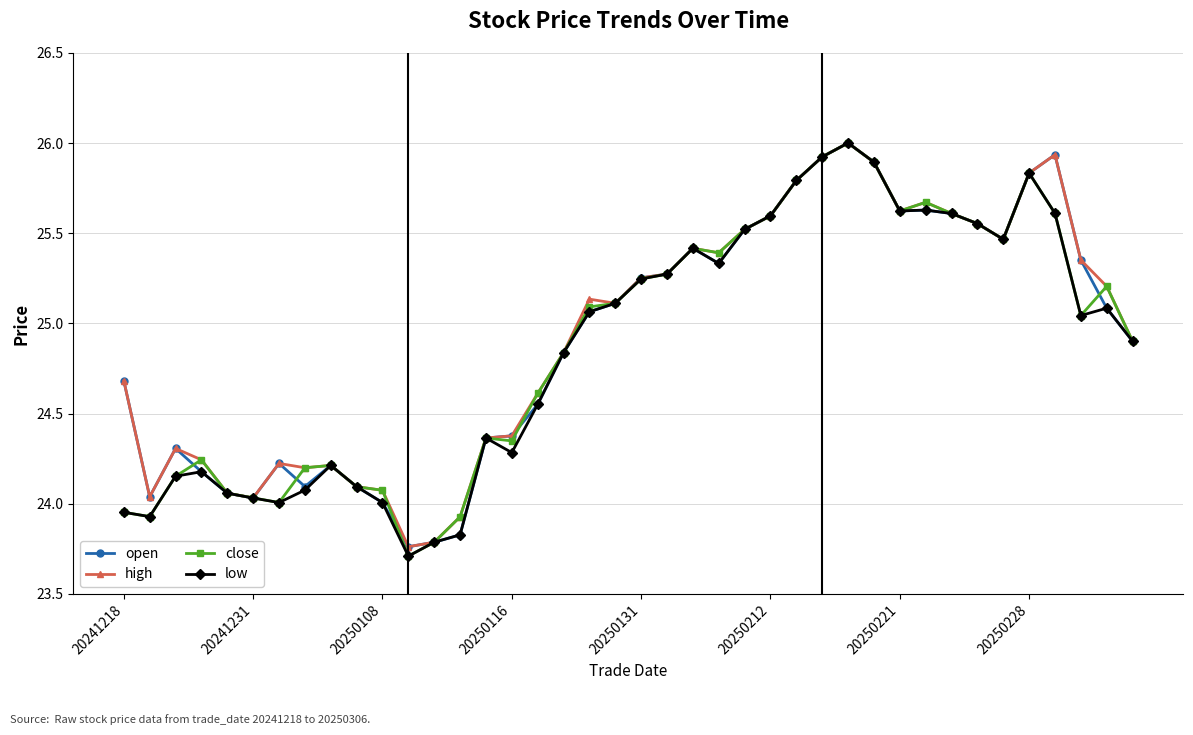

What is the highest value of the close series?

26.0